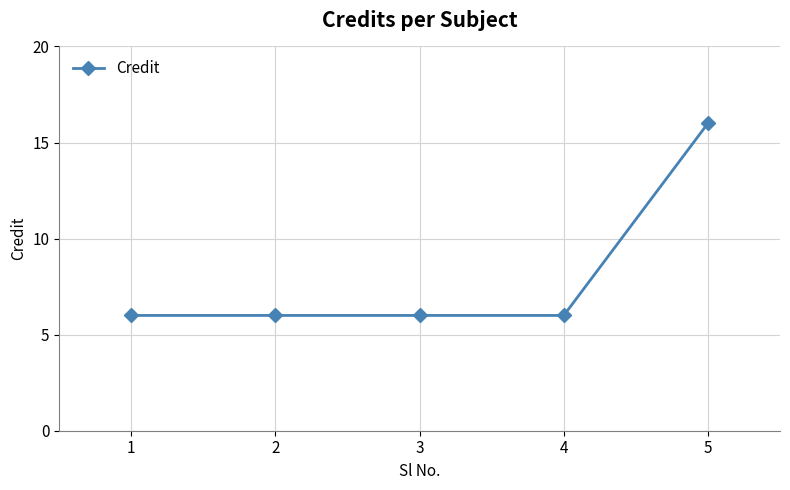

Is this an area chart (filled region under the line)?

No